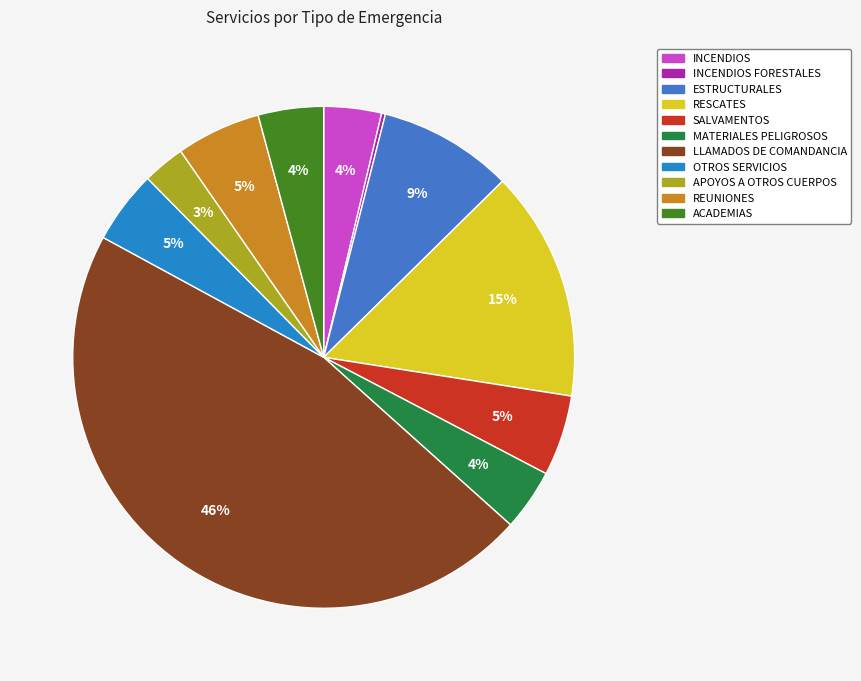

Which slice is the largest?

LLAMADOS DE COMANDANCIA